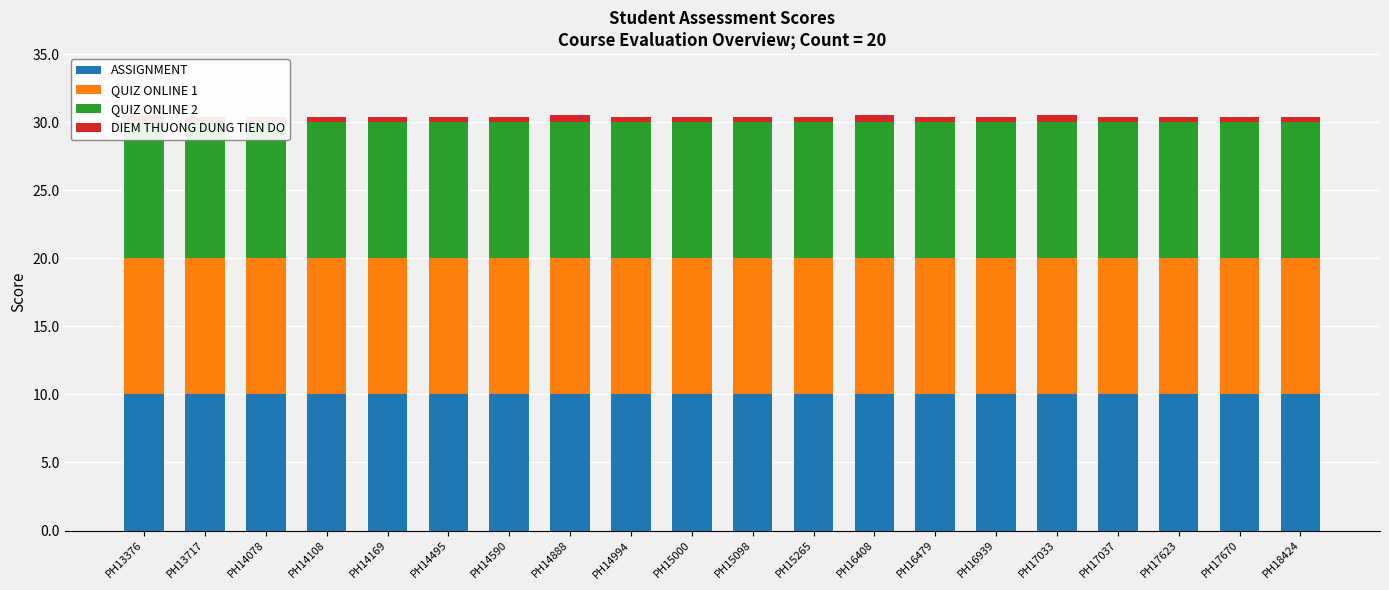

How many bars are there in total?

80